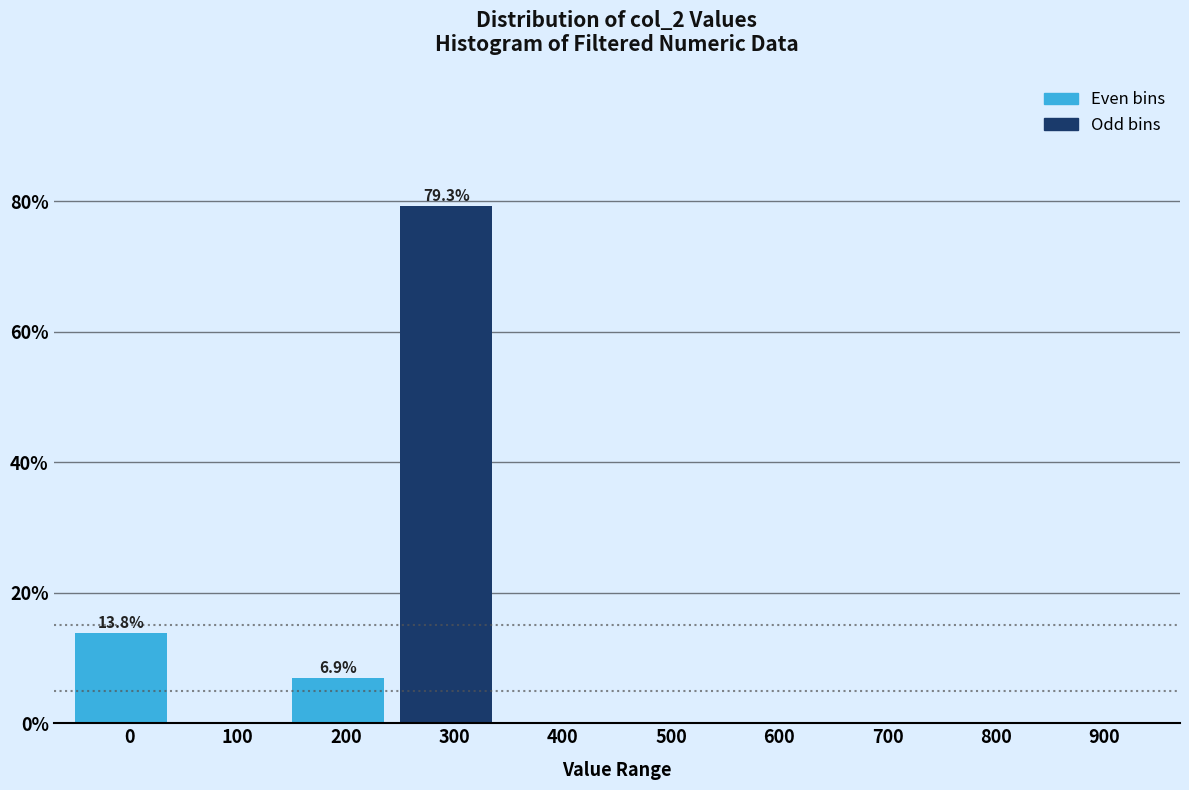

Reading left to right, extract all data points from this chart.

0=13.8	100=0.0	200=6.9	300=79.3	400=0.0	500=0.0	600=0.0	700=0.0	800=0.0	900=0.0